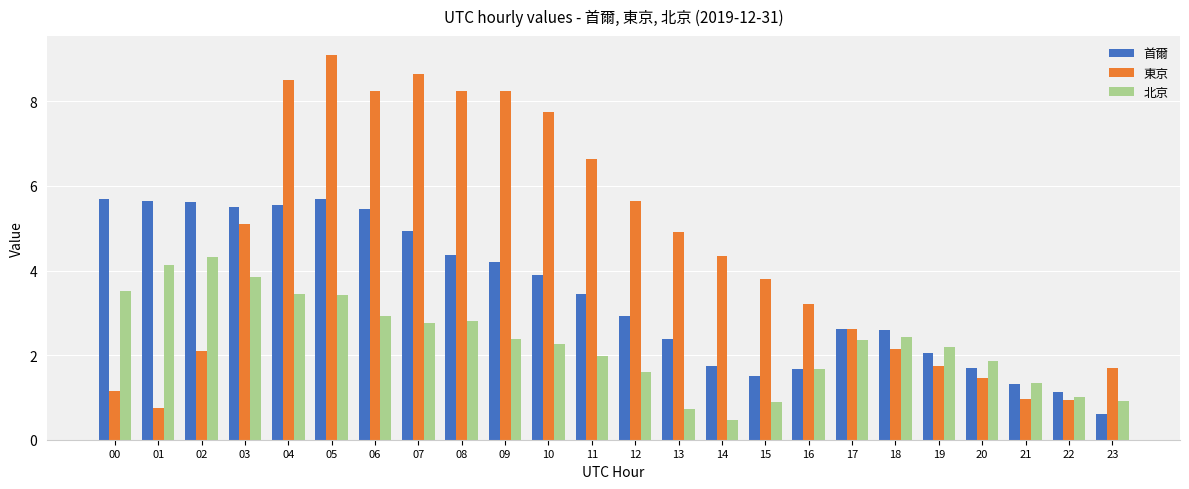

Which series has the largest range (max minus min)?

東京